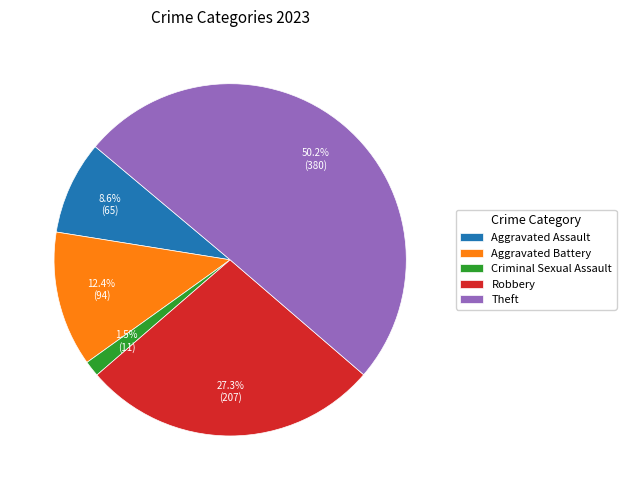

Count the number of slices in the pie.

5